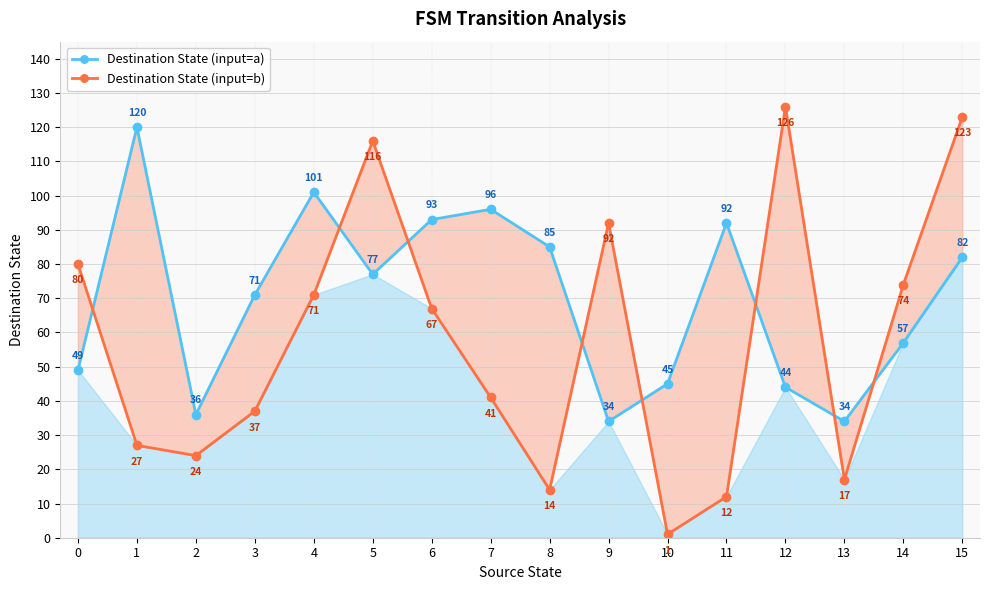

How many data points in Destination State (input=b) are above 67?

7